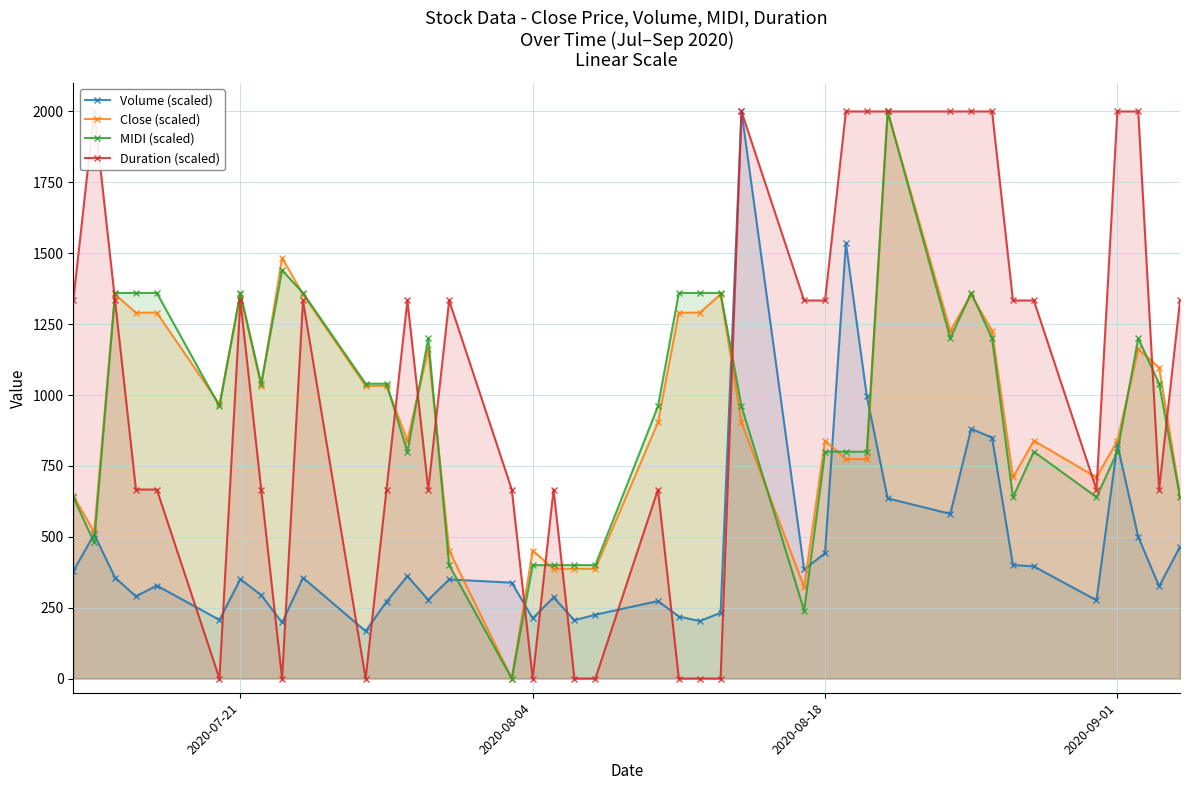

Reading right to left, list all the values displayed in this chart.

Volume (scaled): 464.9	325.4	499.7	825.8	276.1	395.5	400.7	849.5	881.1	580.9	635.6	996.2	1535.0	442.3	384.7	2000.0	231.8	202.8	218.8	273.5	225.2	205.6	286.3	212.5	338.2	349.6	277.7	361.2	271.4	167.1	355.7	197.8	294.2	350.8	206.9	327.9	289.9	356.2	508.9	378.7
Close (scaled): 645.2	1096.8	1161.3	838.7	709.7	838.7	709.7	1225.8	1354.8	1225.8	2000.0	774.2	774.2	838.7	322.6	903.2	1354.8	1290.3	1290.3	903.2	387.1	387.1	387.1	451.6	0.0	451.6	1161.3	838.7	1032.3	1032.3	1354.8	1483.9	1032.3	1354.8	967.7	1290.3	1290.3	1354.8	516.1	645.2
MIDI (scaled): 640.0	1040.0	1200.0	800.0	640.0	800.0	640.0	1200.0	1360.0	1200.0	2000.0	800.0	800.0	800.0	240.0	960.0	1360.0	1360.0	1360.0	960.0	400.0	400.0	400.0	400.0	0.0	400.0	1200.0	800.0	1040.0	1040.0	1360.0	1440.0	1040.0	1360.0	960.0	1360.0	1360.0	1360.0	480.0	640.0
Duration (scaled): 1333.3	666.7	2000.0	2000.0	666.7	1333.3	1333.3	2000.0	2000.0	2000.0	2000.0	2000.0	2000.0	1333.3	1333.3	2000.0	0.0	0.0	0.0	666.7	0.0	0.0	666.7	0.0	666.7	1333.3	666.7	1333.3	666.7	0.0	1333.3	0.0	666.7	1333.3	0.0	666.7	666.7	1333.3	2000.0	1333.3